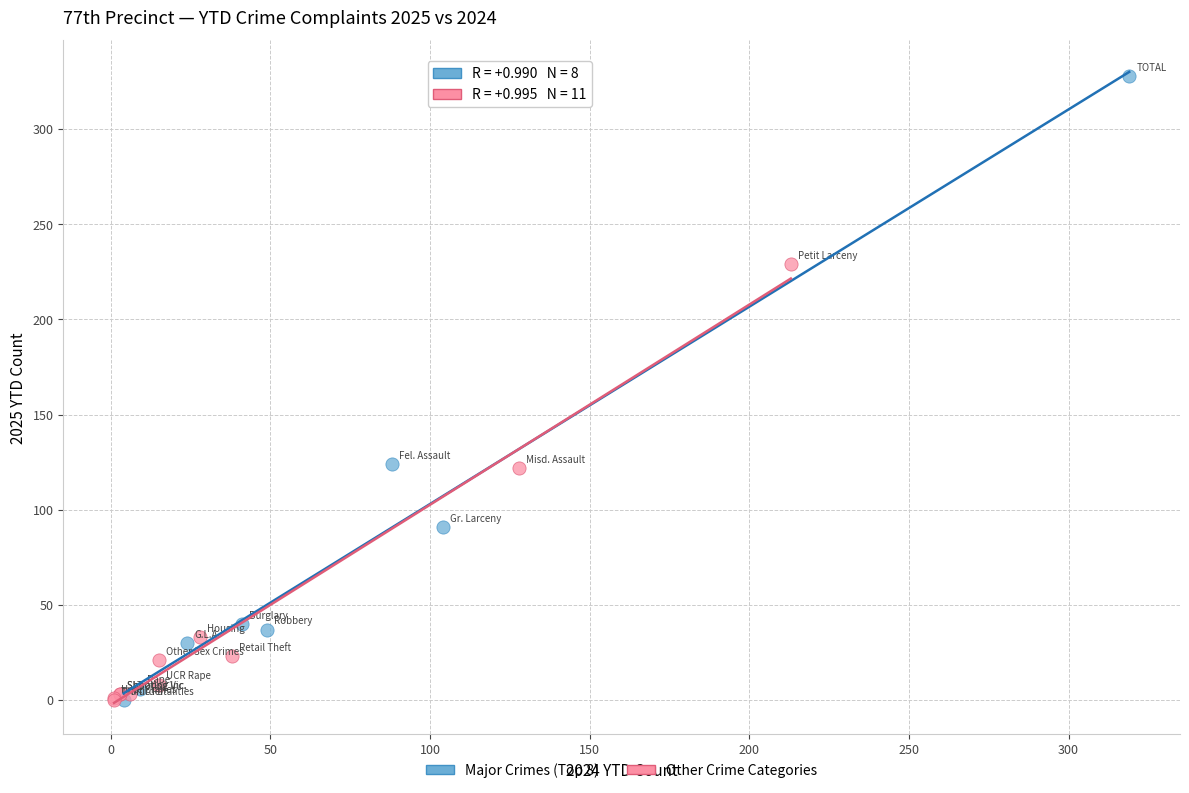

Which series contains the highest Y value?

Major Crimes (Top 8)